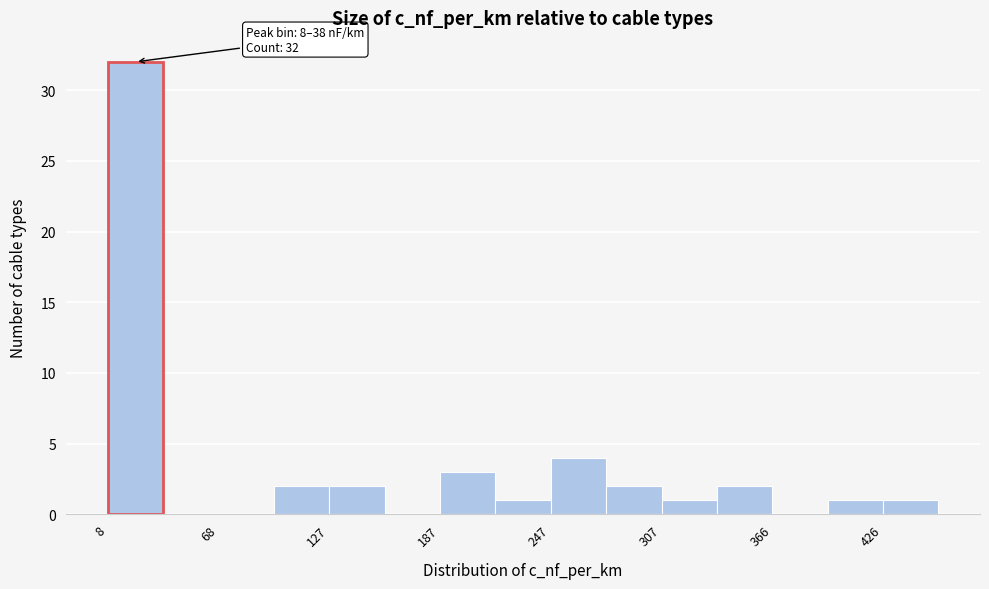

Around what value on the x-axis is the tallest bar? Give the approximate position of its centre, as read against the axis.

20